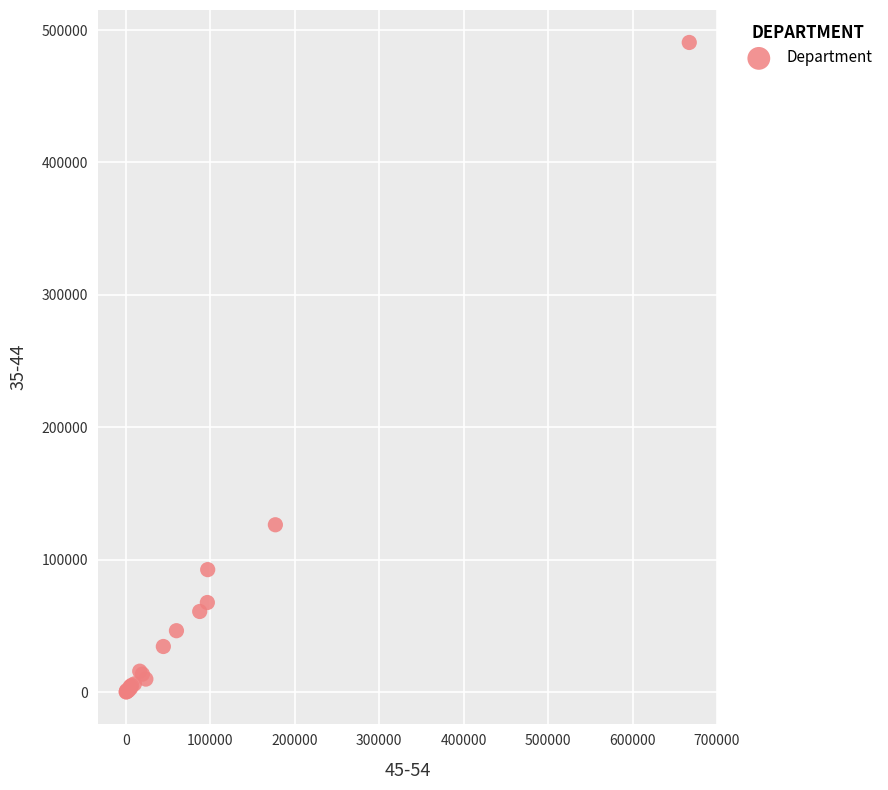

What Y value in the scatter plot is closest to 245449?

126480.3